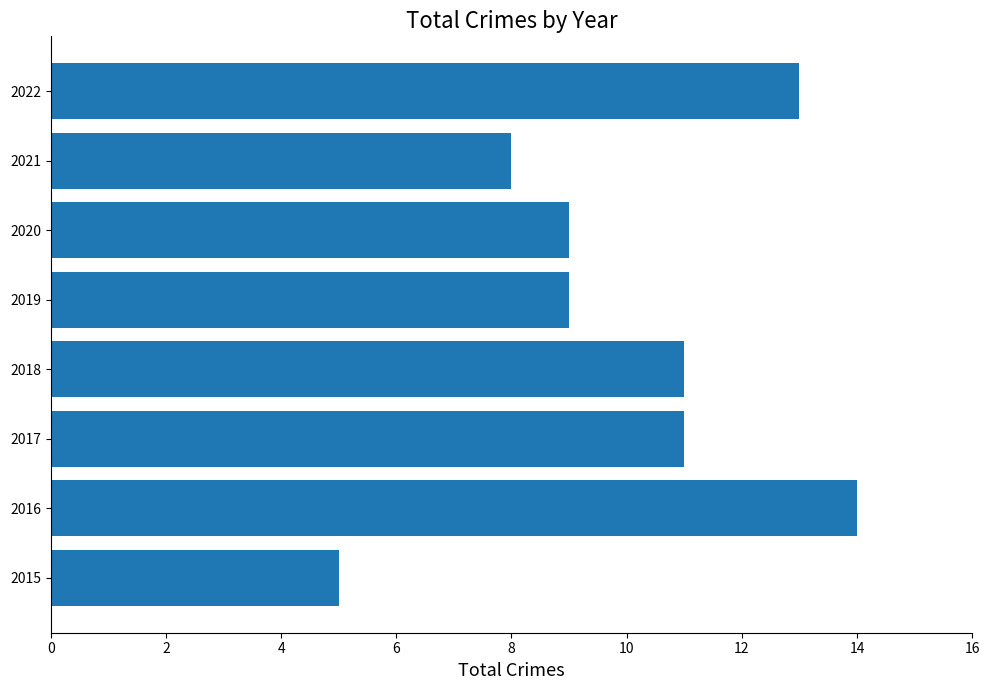

How many bars are there in total?

8